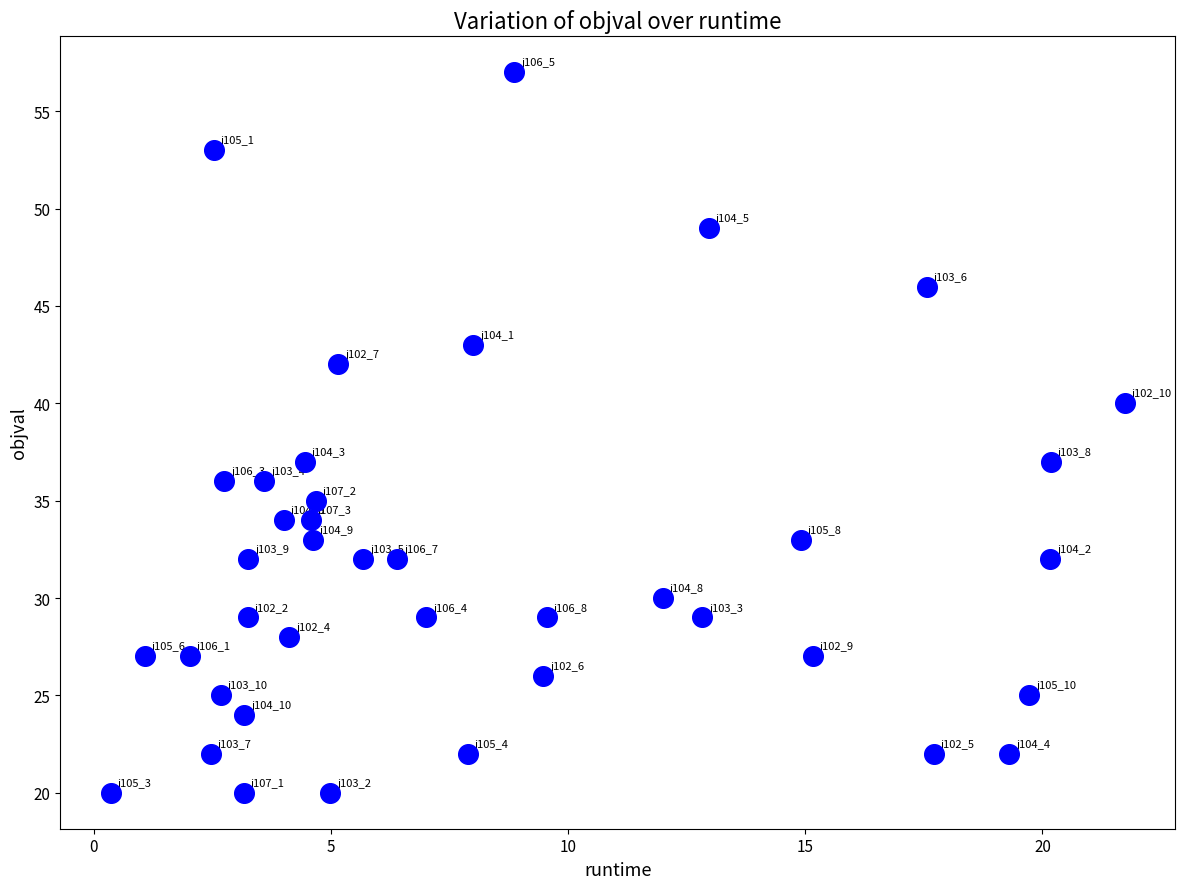

What is the range of Y values (max minus min)?

37